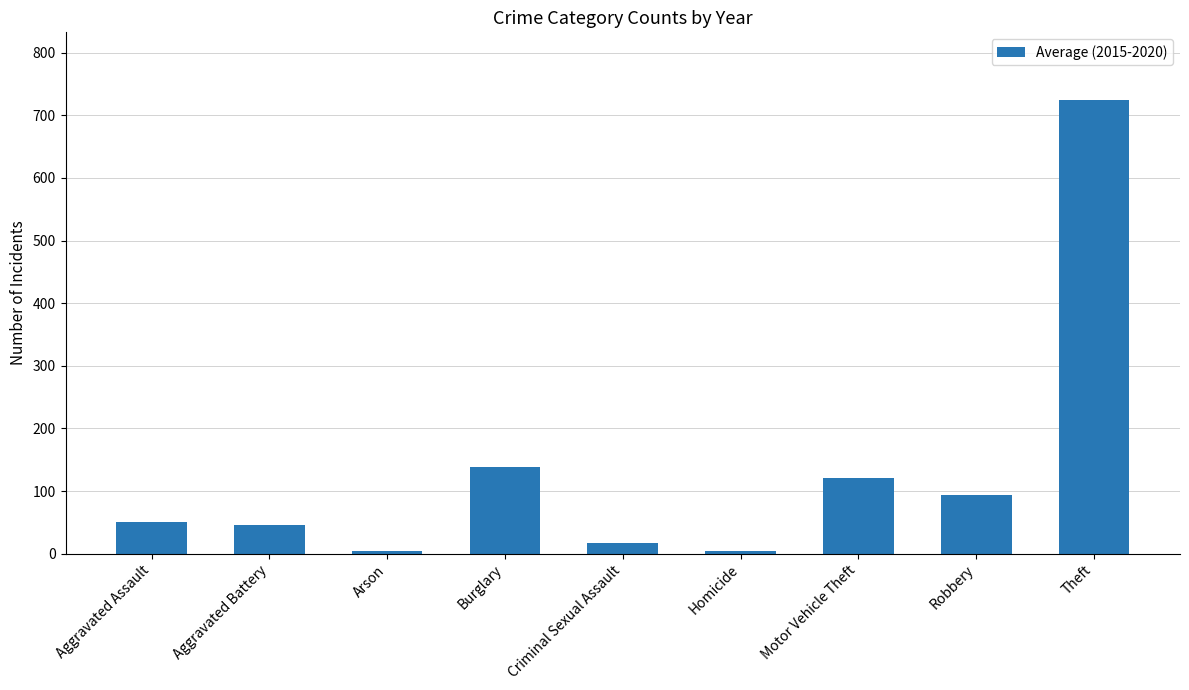

What is the maximum value shown in the chart?

723.8